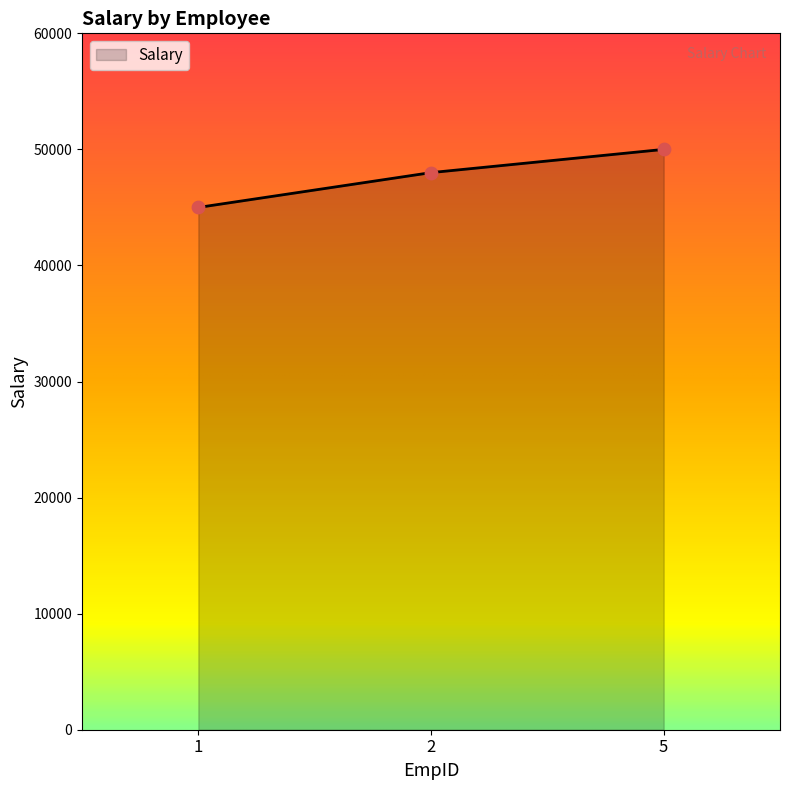

Approximately how many times larger is the value at 5 compared to 2?

1.0